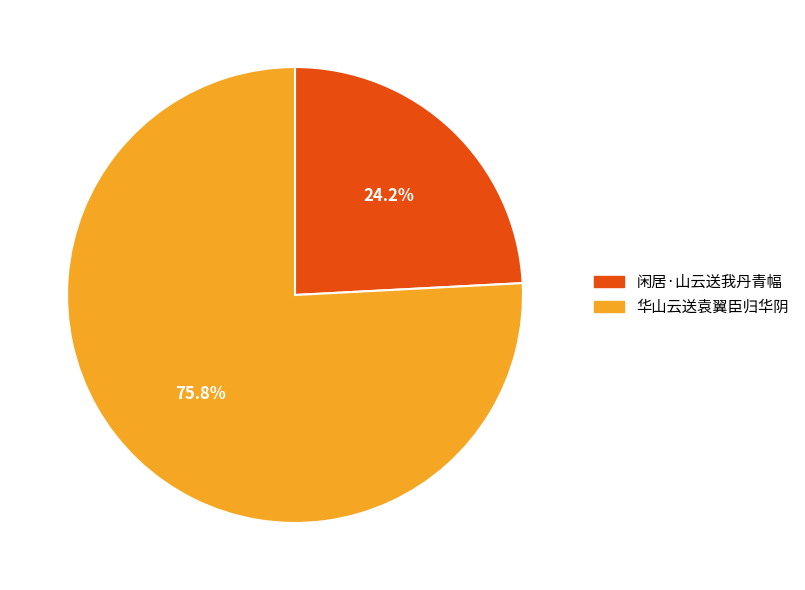

What is the majority slice?

华山云送袁翼臣归华阴